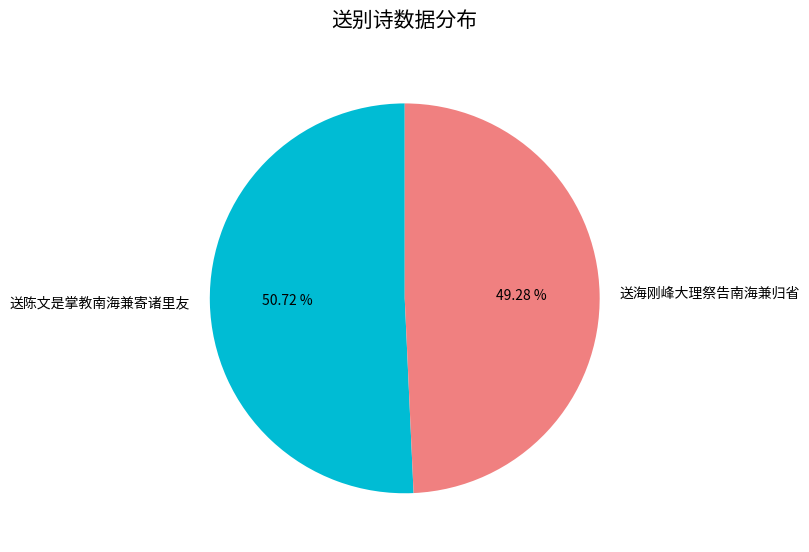

True or false: 送陈文是掌教南海兼寄诸里友 accounts for 51% of the total.

True